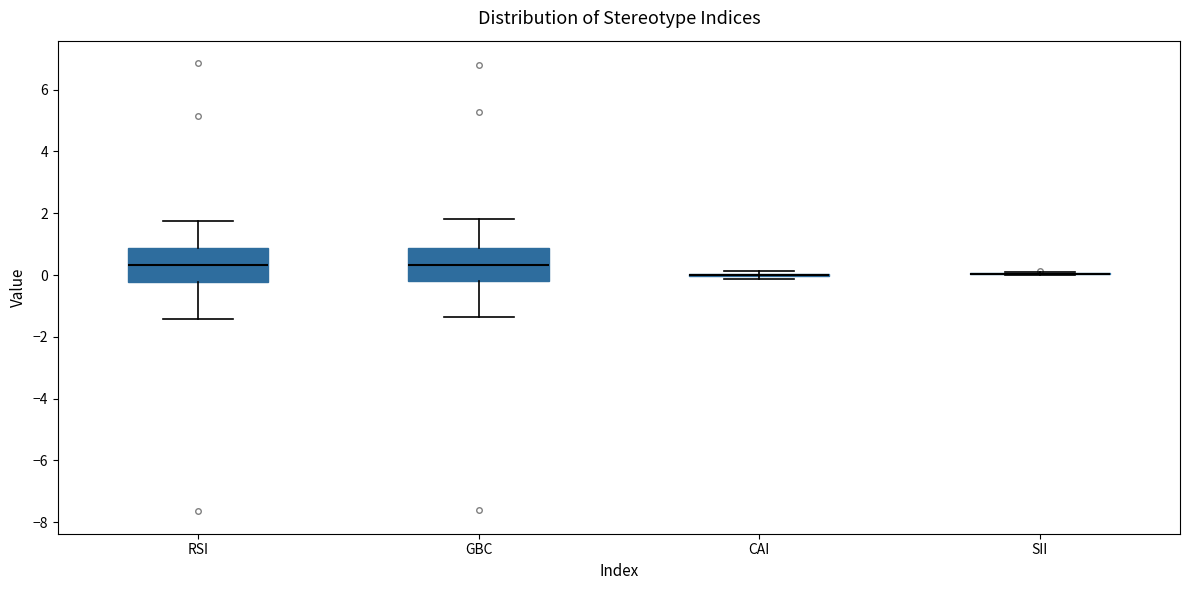

Reading left to right, transcribe this box plot: for each box, give where its median line is, the range the box spans, and where its two whiskers end, as read against the y-axis. The values are not printed on the chart, so give them approximately, as read against the axis.

RSI: median 0.4, box -0.2 to 0.8, whiskers -1.4 to 1.8
GBC: median 0.4, box -0.2 to 0.8, whiskers -1.4 to 1.8
CAI: box collapsed to a line at 0.0, whiskers -0.2 to 0.2
SII: box collapsed to a line at 0.0, whiskers 0.0 to 0.2